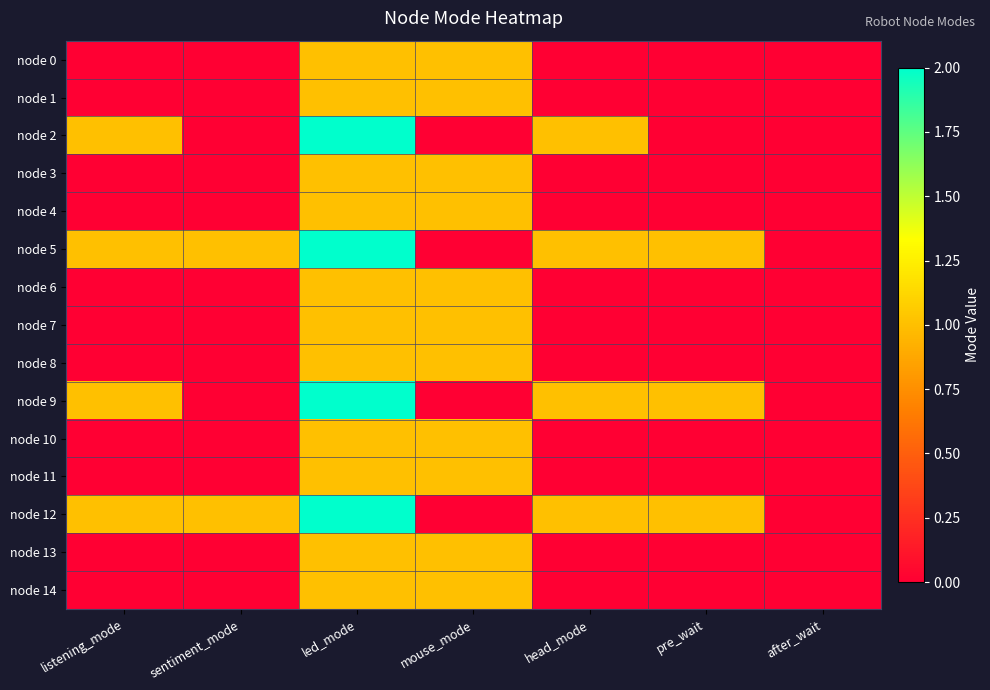

Reading left to right, what are all the values shown in this chart?

node 0: listening_mode=0	sentiment_mode=0	led_mode=1	mouse_mode=1	head_mode=0	pre_wait=0	after_wait=0
node 1: listening_mode=0	sentiment_mode=0	led_mode=1	mouse_mode=1	head_mode=0	pre_wait=0	after_wait=0
node 2: listening_mode=1	sentiment_mode=0	led_mode=2	mouse_mode=0	head_mode=1	pre_wait=0	after_wait=0
node 3: listening_mode=0	sentiment_mode=0	led_mode=1	mouse_mode=1	head_mode=0	pre_wait=0	after_wait=0
node 4: listening_mode=0	sentiment_mode=0	led_mode=1	mouse_mode=1	head_mode=0	pre_wait=0	after_wait=0
node 5: listening_mode=1	sentiment_mode=1	led_mode=2	mouse_mode=0	head_mode=1	pre_wait=1	after_wait=0
node 6: listening_mode=0	sentiment_mode=0	led_mode=1	mouse_mode=1	head_mode=0	pre_wait=0	after_wait=0
node 7: listening_mode=0	sentiment_mode=0	led_mode=1	mouse_mode=1	head_mode=0	pre_wait=0	after_wait=0
node 8: listening_mode=0	sentiment_mode=0	led_mode=1	mouse_mode=1	head_mode=0	pre_wait=0	after_wait=0
node 9: listening_mode=1	sentiment_mode=0	led_mode=2	mouse_mode=0	head_mode=1	pre_wait=1	after_wait=0
node 10: listening_mode=0	sentiment_mode=0	led_mode=1	mouse_mode=1	head_mode=0	pre_wait=0	after_wait=0
node 11: listening_mode=0	sentiment_mode=0	led_mode=1	mouse_mode=1	head_mode=0	pre_wait=0	after_wait=0
node 12: listening_mode=1	sentiment_mode=1	led_mode=2	mouse_mode=0	head_mode=1	pre_wait=1	after_wait=0
node 13: listening_mode=0	sentiment_mode=0	led_mode=1	mouse_mode=1	head_mode=0	pre_wait=0	after_wait=0
node 14: listening_mode=0	sentiment_mode=0	led_mode=1	mouse_mode=1	head_mode=0	pre_wait=0	after_wait=0